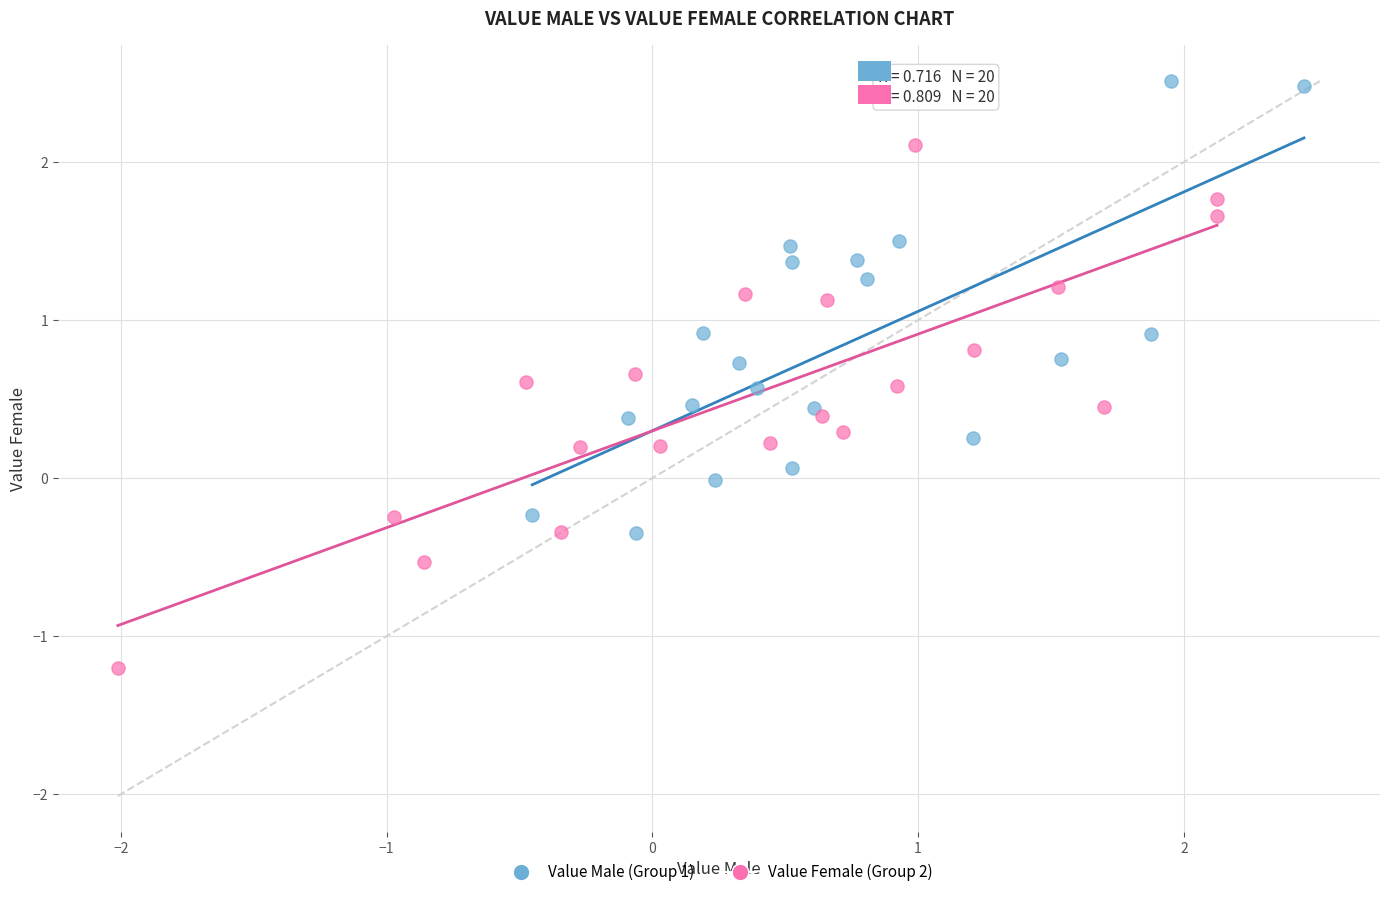

Which series contains the highest Y value?

Value Male (Group 1)